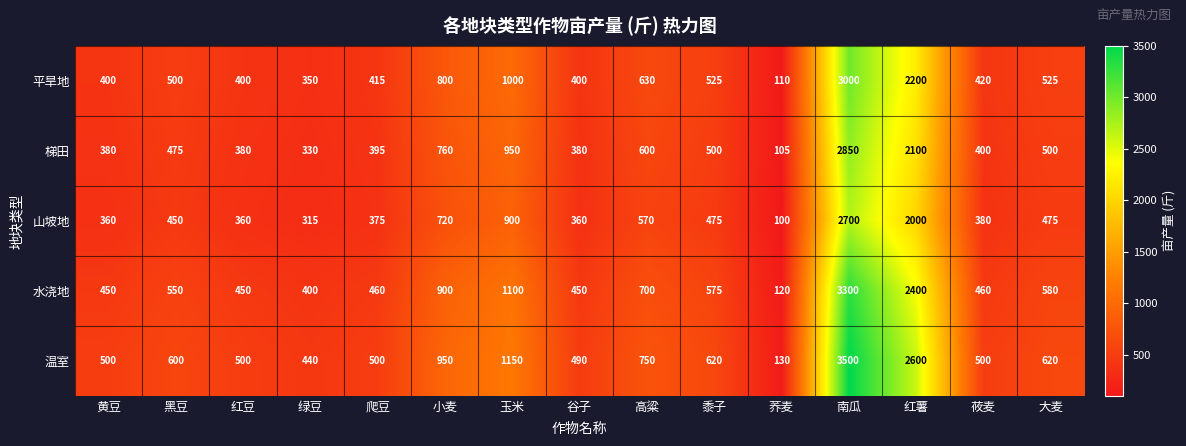

Count the number of data series in this chart.

5